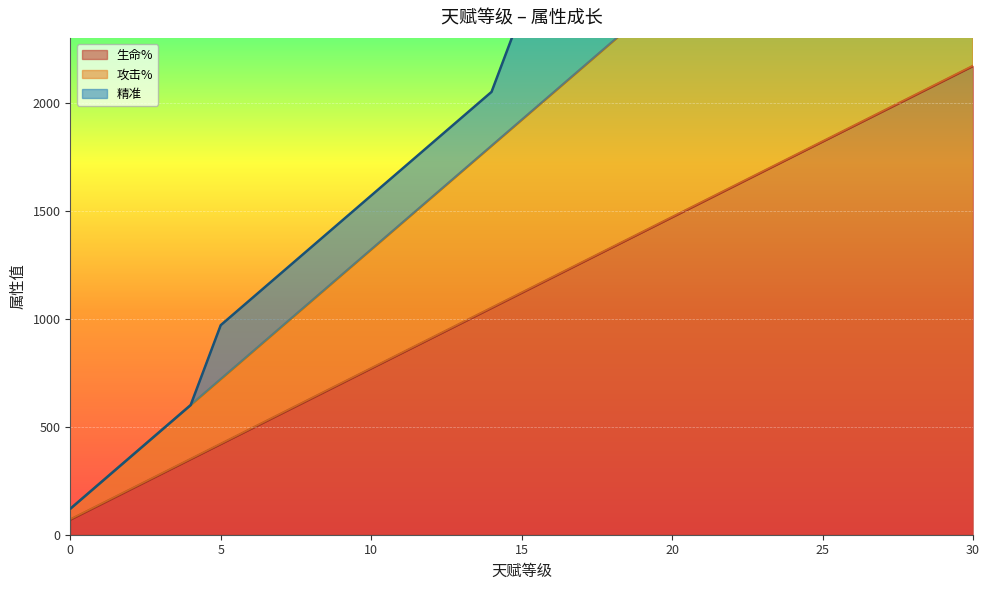

What is the difference between the 攻击% values at 22 and 0?

2640